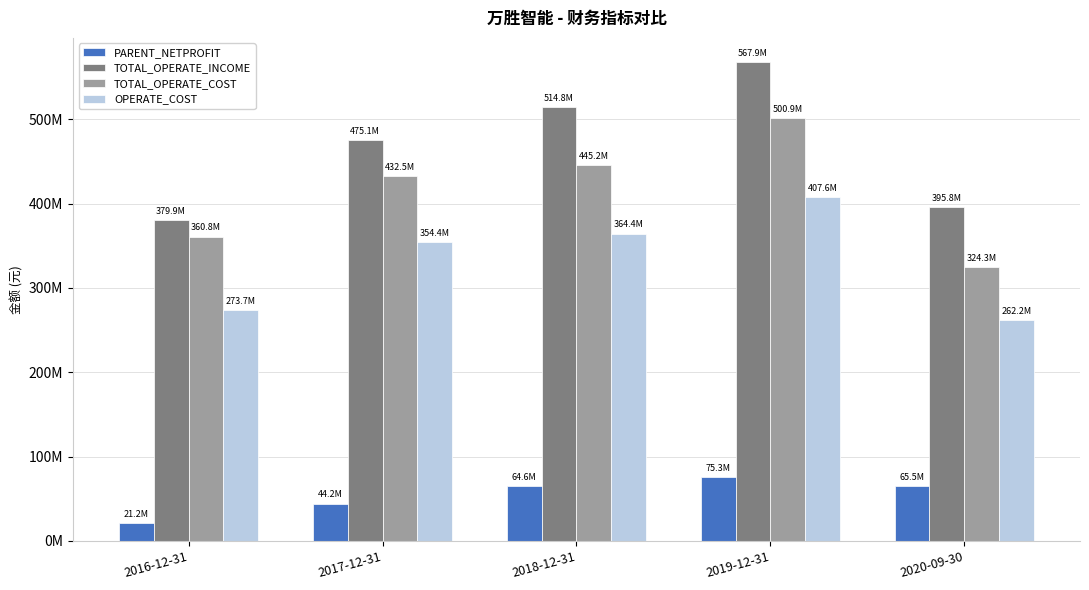

Does the chart contain stacked bars?

No